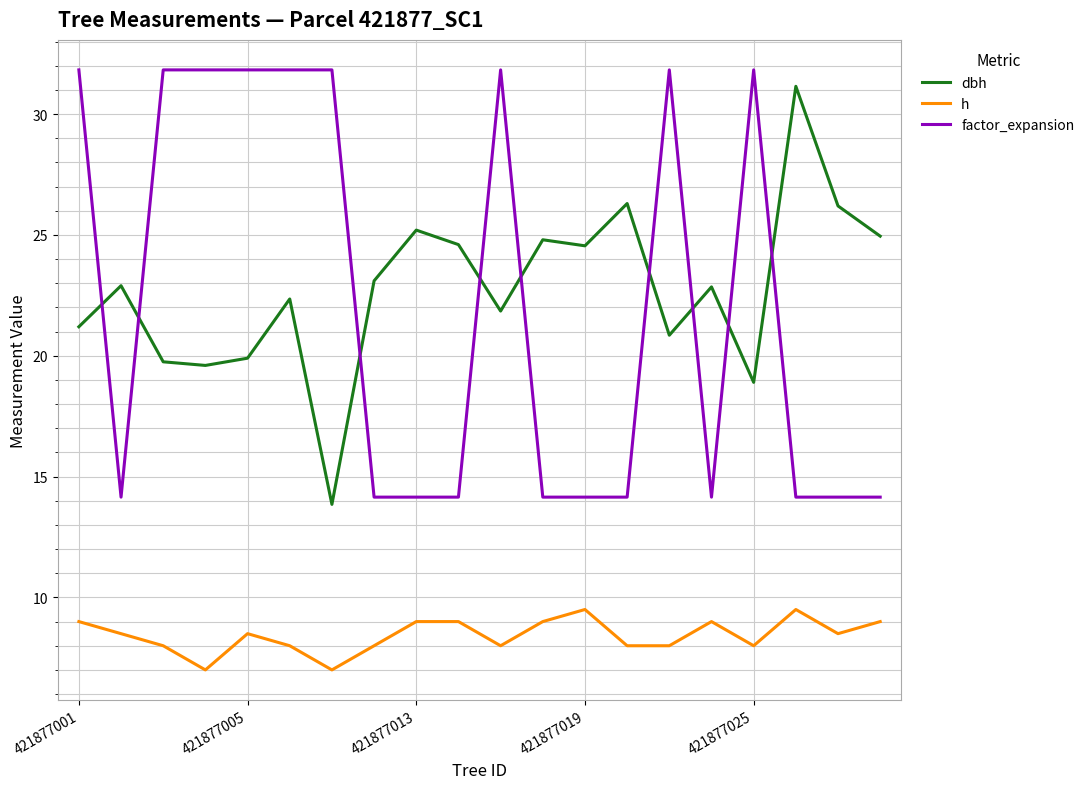

True or false: dbh and h cross at least once.

False